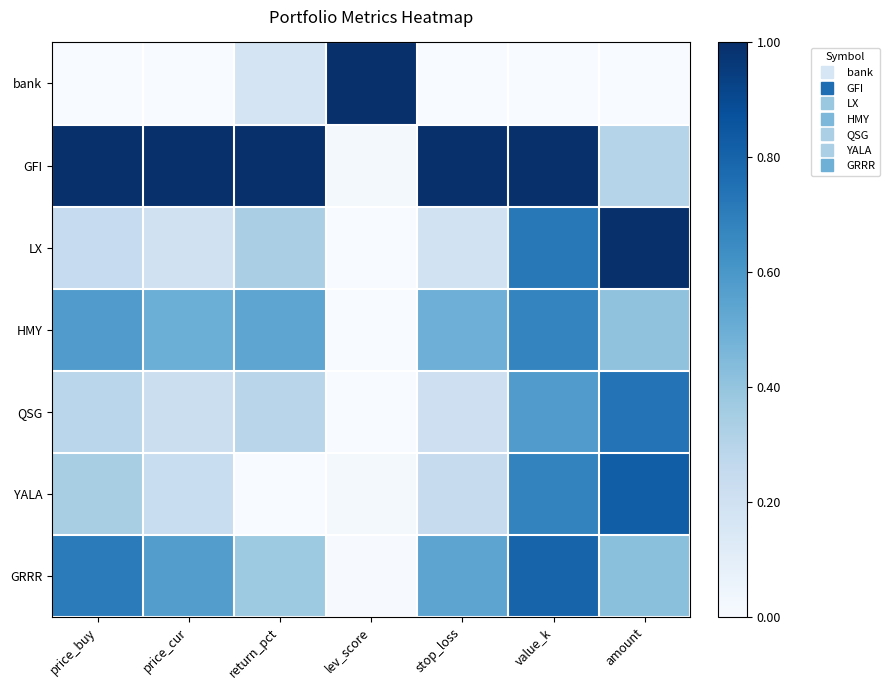

Which series has the largest total across all categories?

GFI